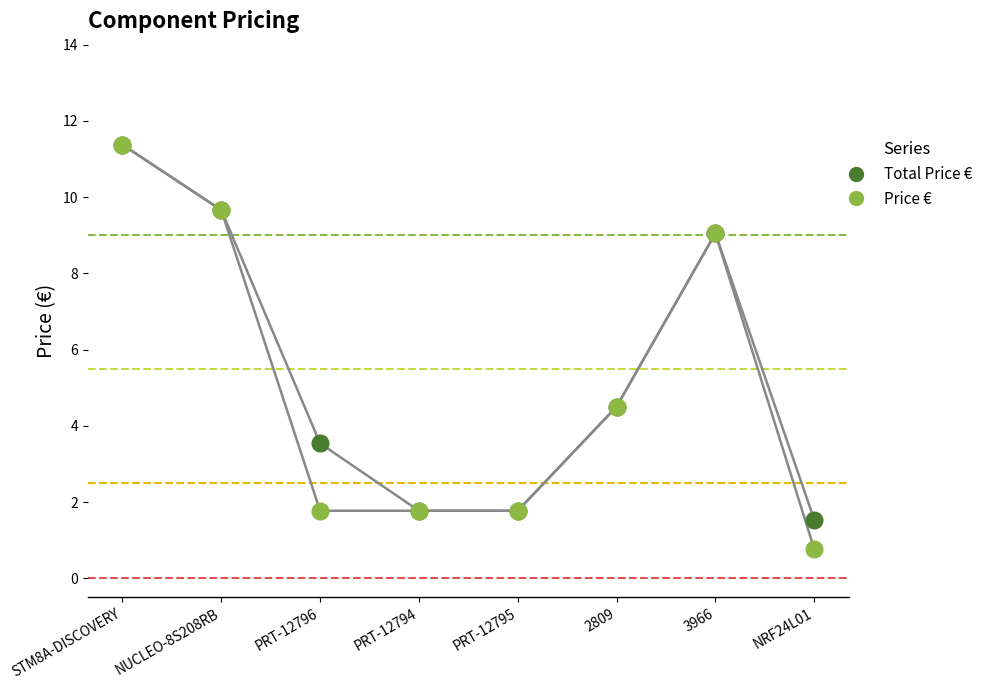

What are all the series names shown in the legend?

Total Price €, Price €